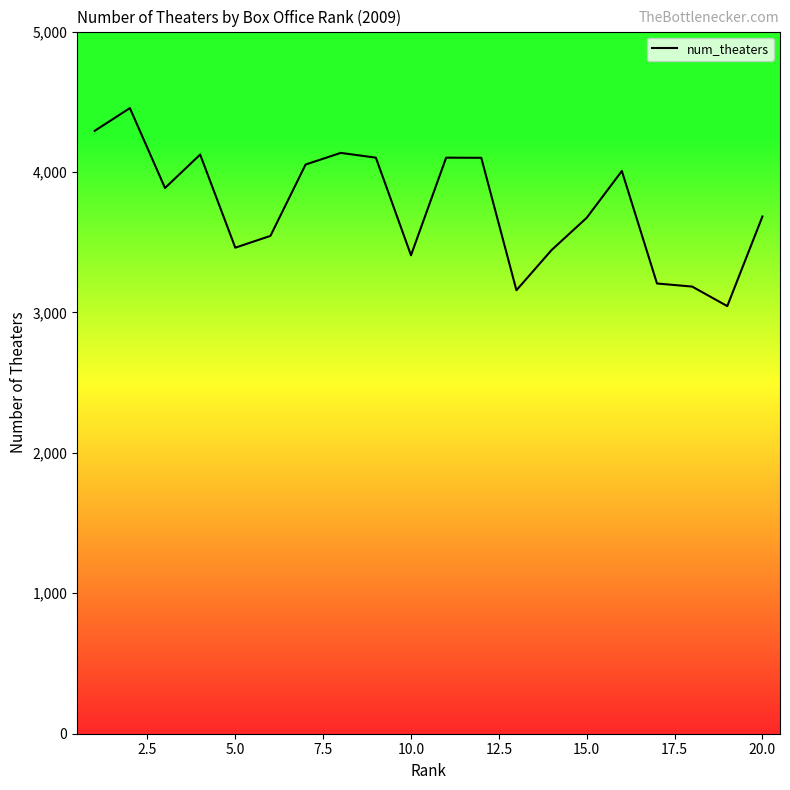

What is the difference between the maximum and minimum values?

1410